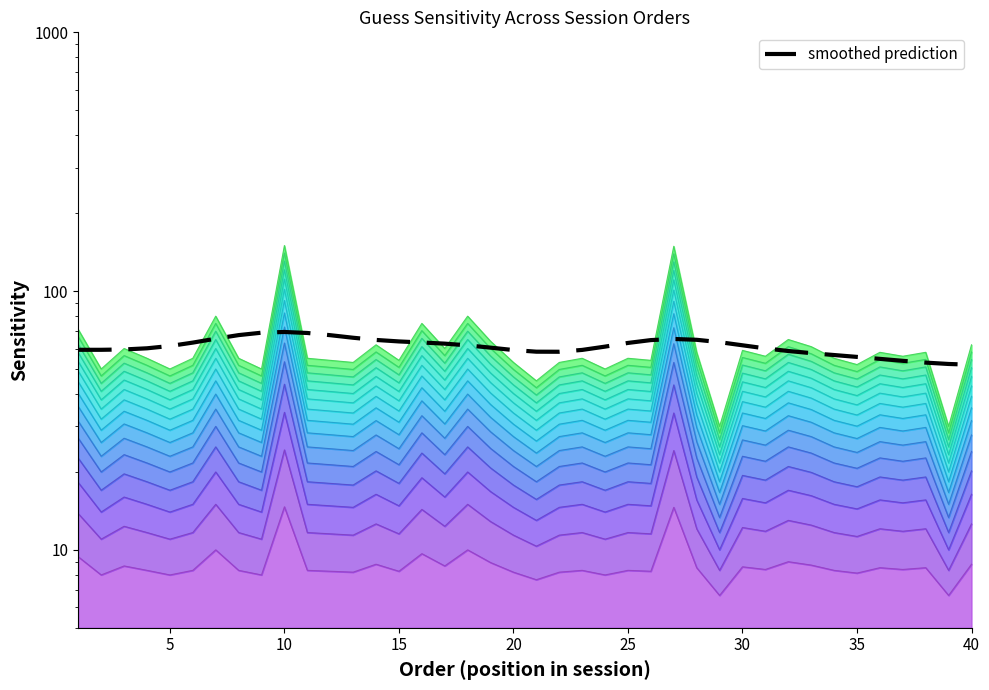

Reading right to left, what are all the values shown in this chart?

51.9	52.3	52.9	53.8	54.7	55.7	56.6	57.6	58.7	60.1	61.7	63.5	64.8	65.3	64.7	63.0	61.0	59.2	58.3	58.3	59.2	60.5	61.7	62.7	63.3	63.9	64.8	66.0	67.6	68.9	69.5	69.1	67.6	65.5	63.2	61.4	60.1	59.5	59.3	59.3